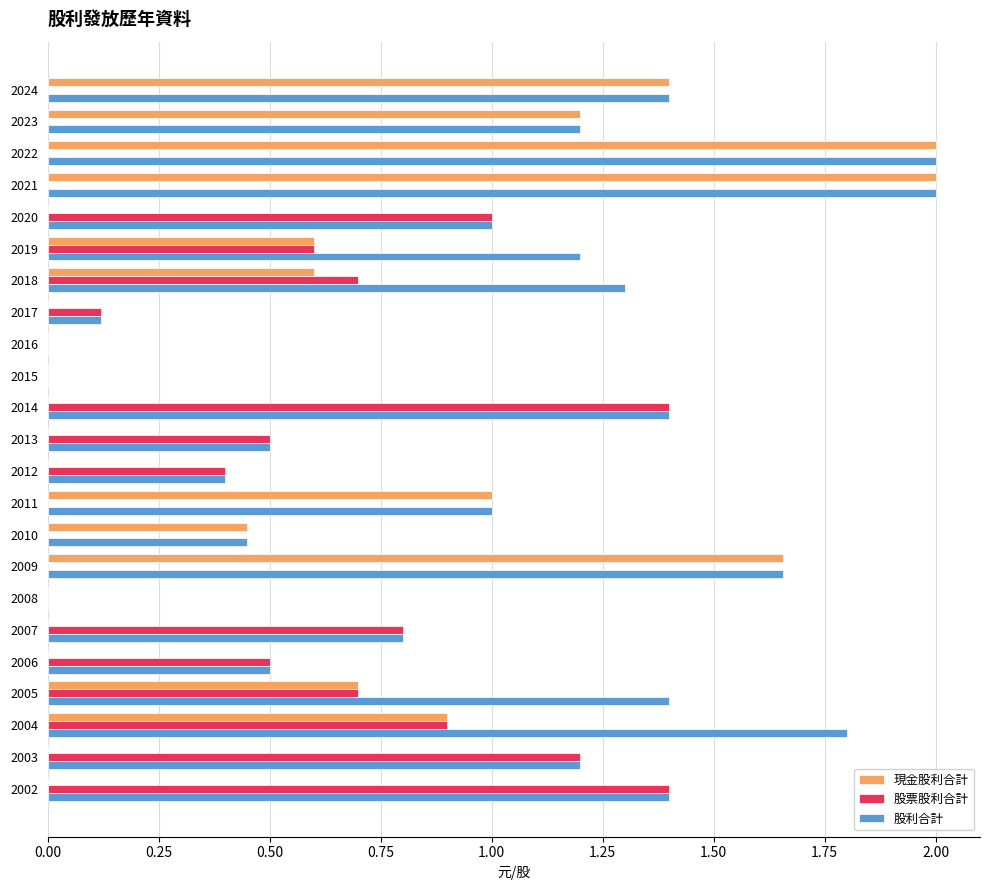

What is the sum of all 股票股利合計 values?

10.2